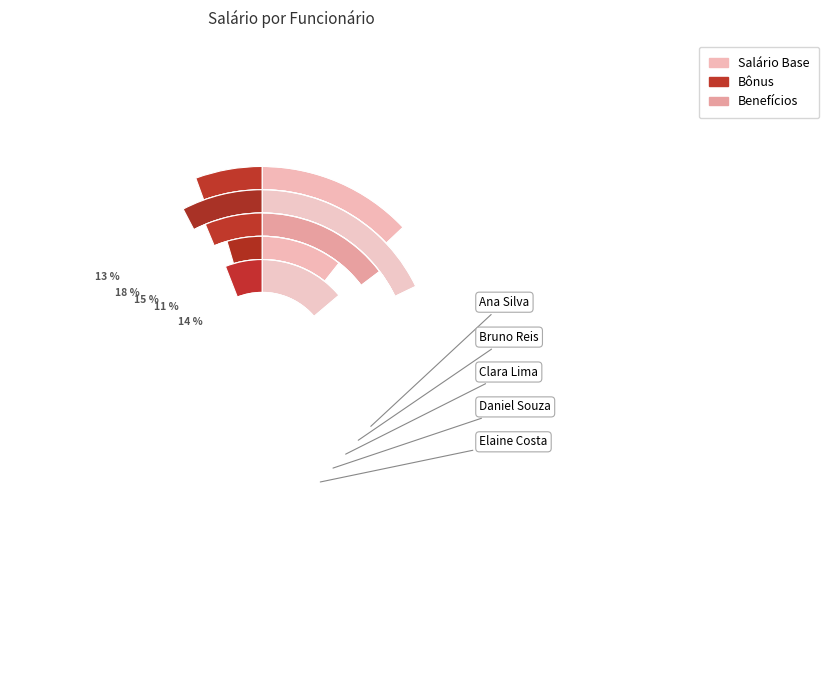

Combined, do Daniel Souza and Elaine Costa account for over 50%?

No